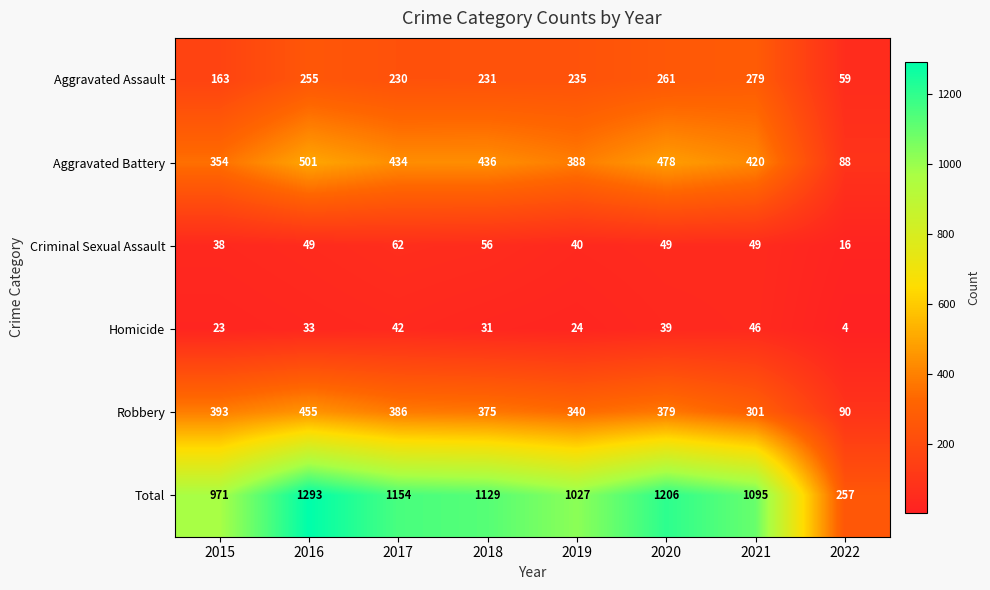

Is it true that Homicide equals 2 at 2022?

False